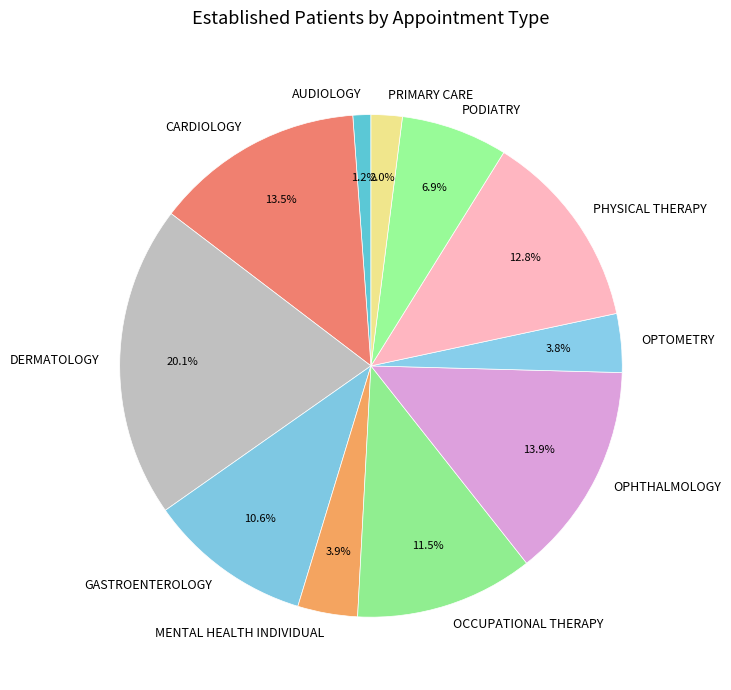

Is it true that PODIATRY is 1% of the pie?

False